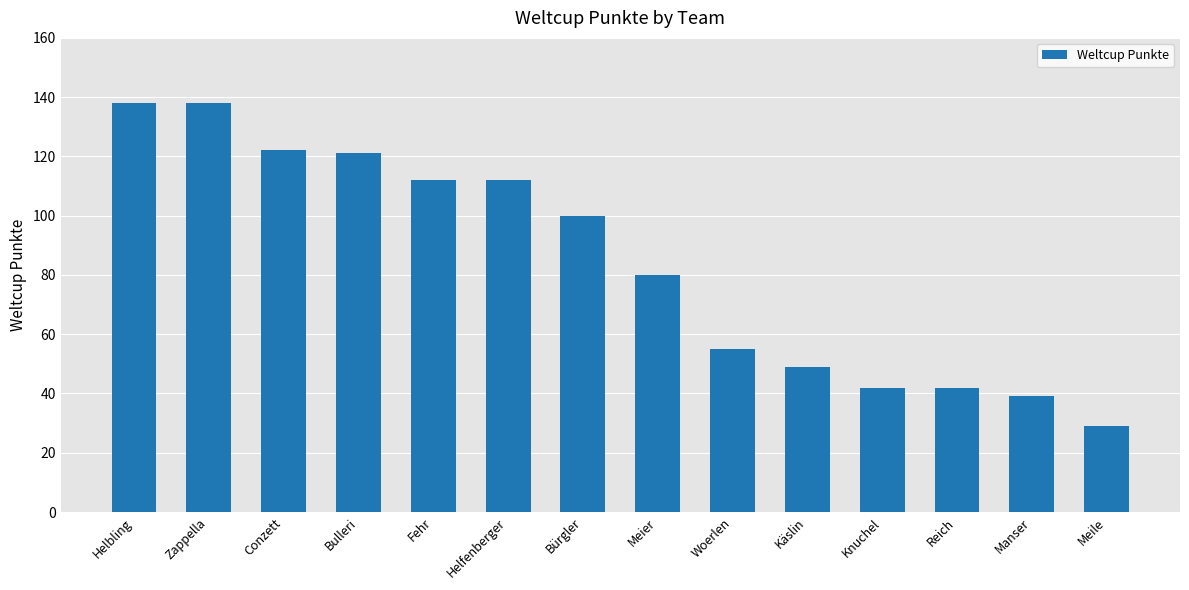

How many distinct data groups are displayed?

1